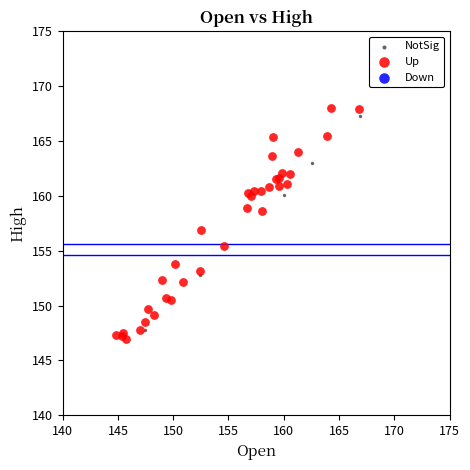

Which series contains the lowest Y value?

Up